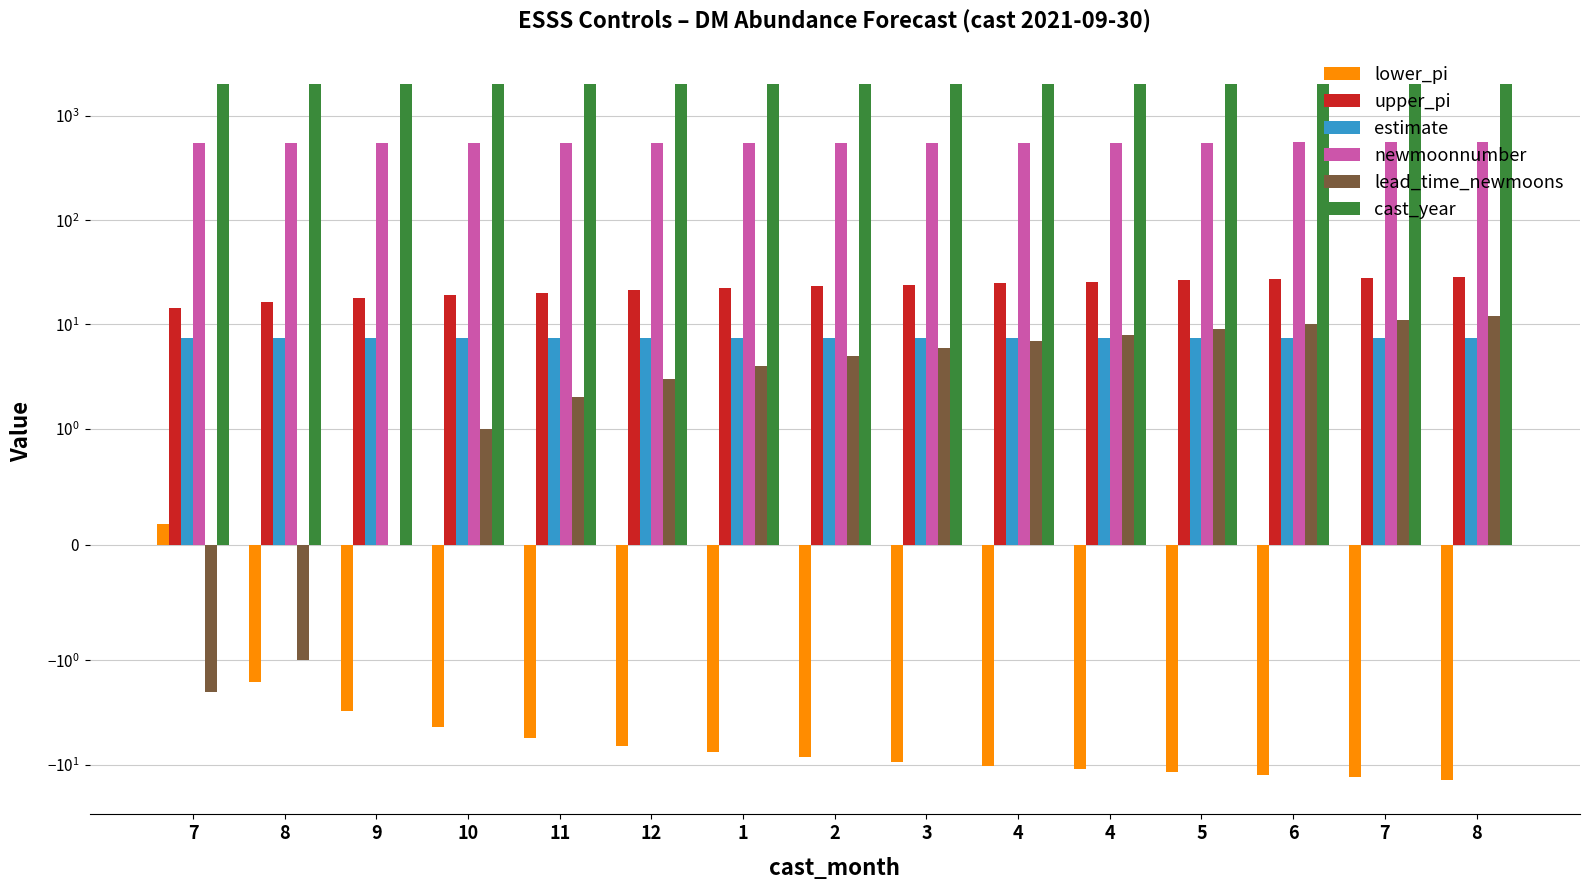

What is the label of the 7th bar from the left?

1